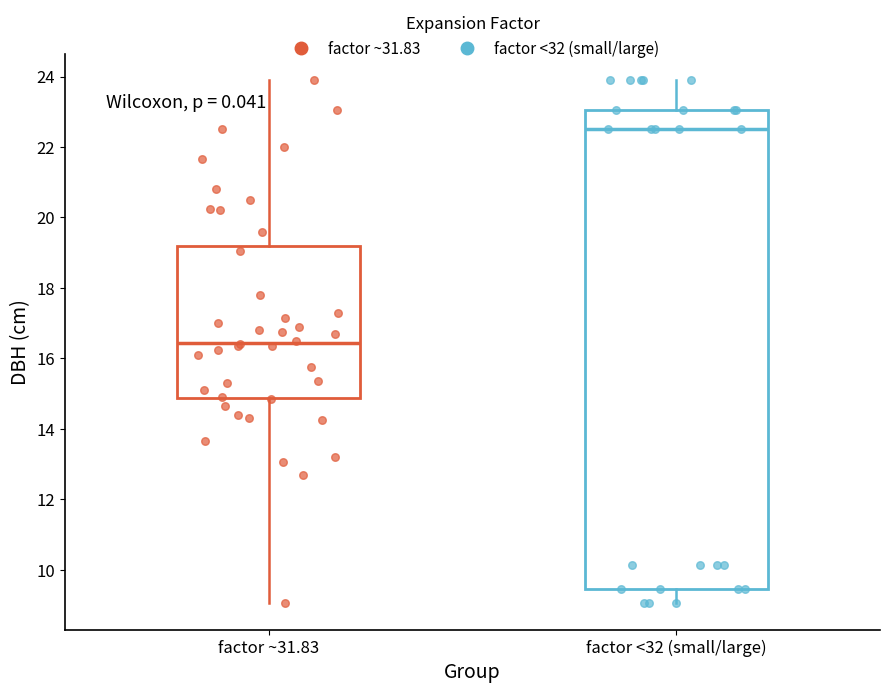

Reading left to right, read every box against the y-axis: the position of its median line, the range the box covers, and the ends of its whiskers. The values are not printed on the chart, so give them approximately, as read against the axis.

factor ~31.83: median 16.4, box 14.8 to 19.2, whiskers 9.0 to 24.0
factor <32 (small/large): median 22.6, box 9.4 to 23.0, whiskers 9.0 to 24.0